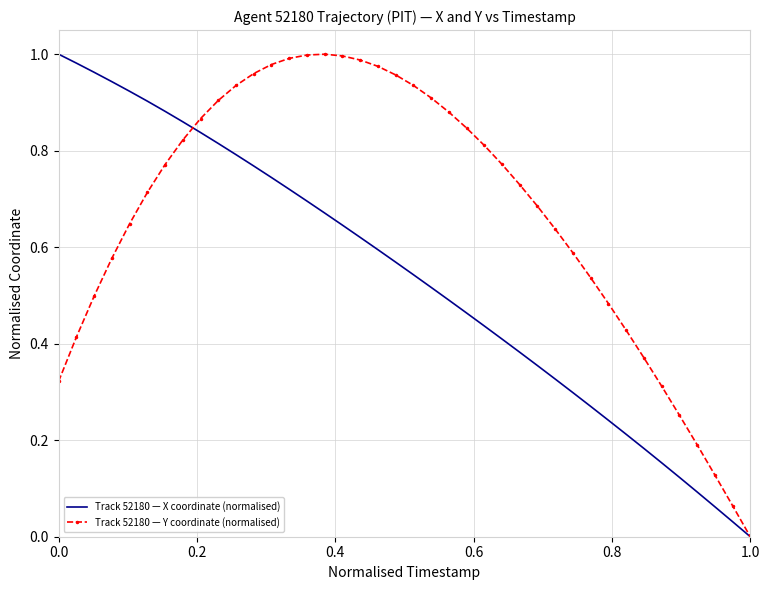

How many positive values does the Track 52180 — Y coordinate (normalised) series have?

39